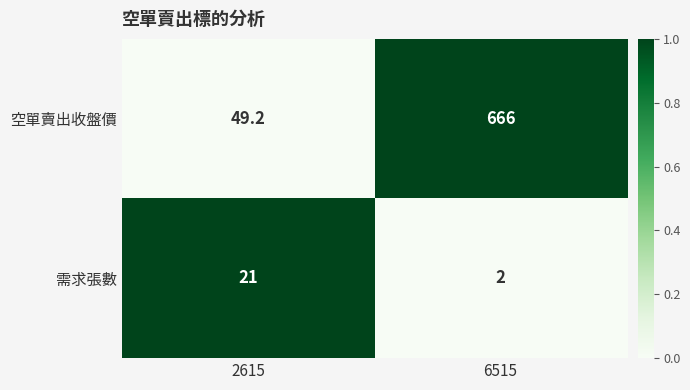

Reading right to left, what are all the values shown in this chart?

空單賣出收盤價: 6515=666.0	2615=49.2
需求張數: 6515=2.0	2615=21.0